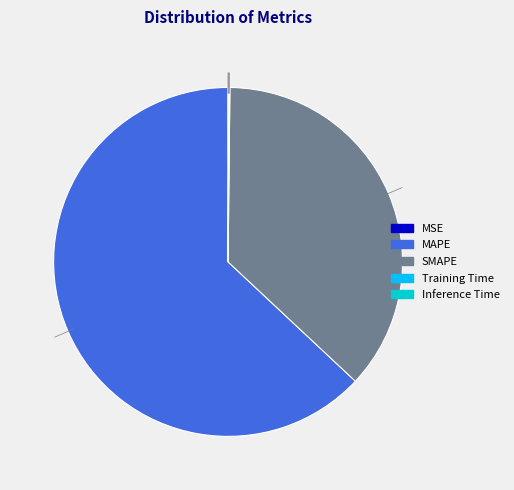

Combined, do MAPE and SMAPE account for over 50%?

Yes